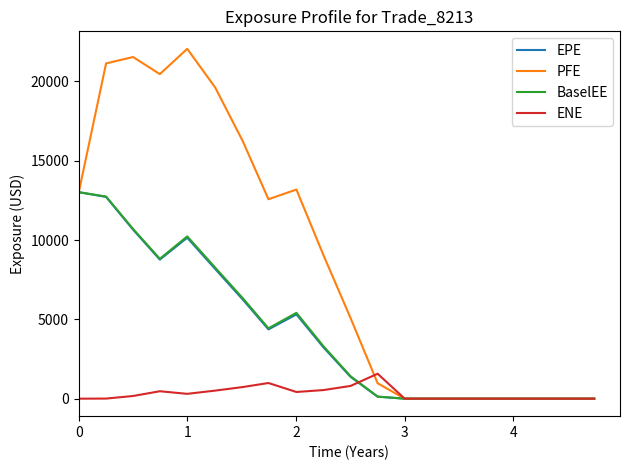

What are all the series names shown in the legend?

EPE, PFE, BaselEE, ENE